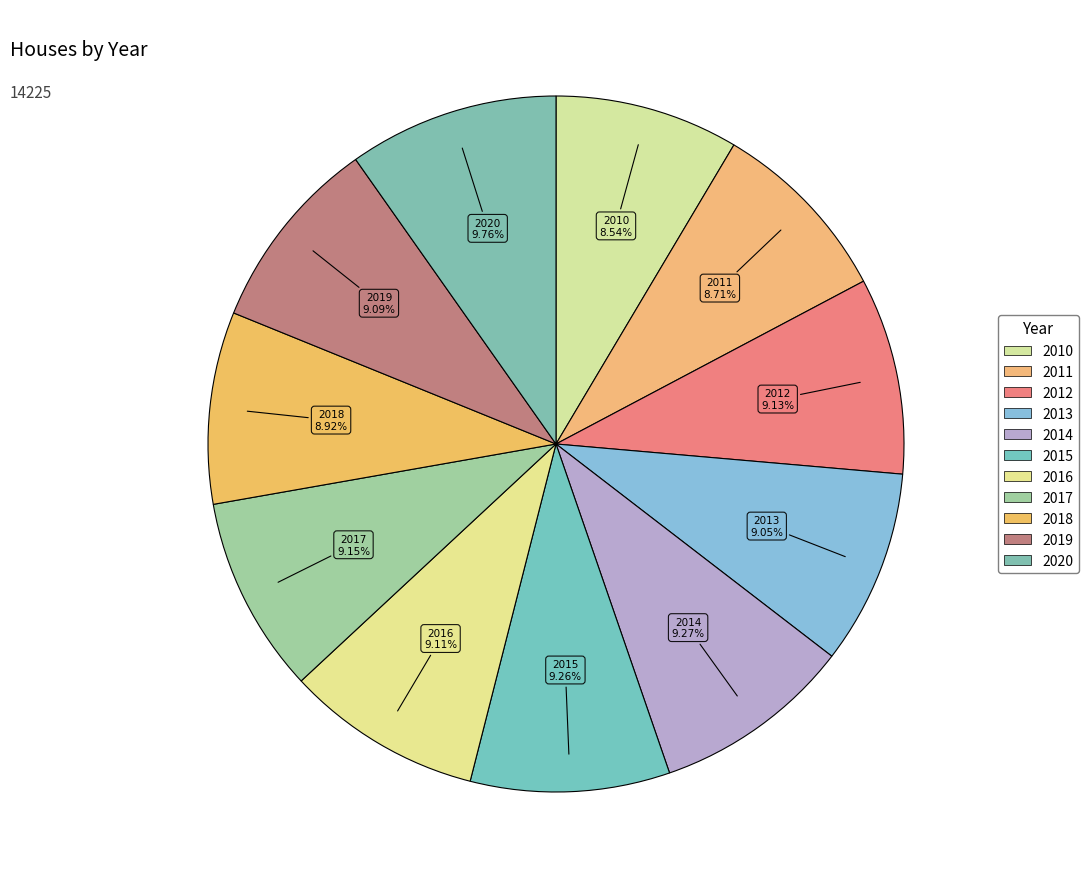

How many slices are in this pie chart?

11